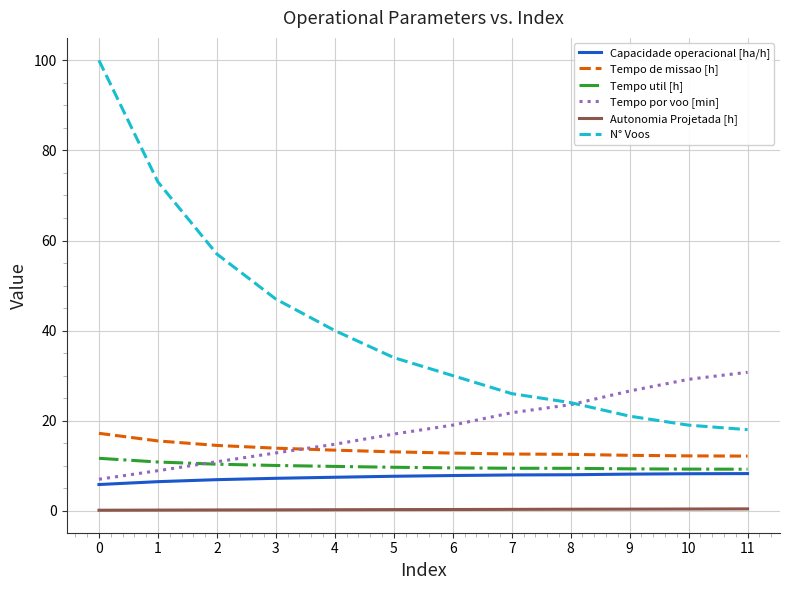

What is the greatest value displayed?

100.0